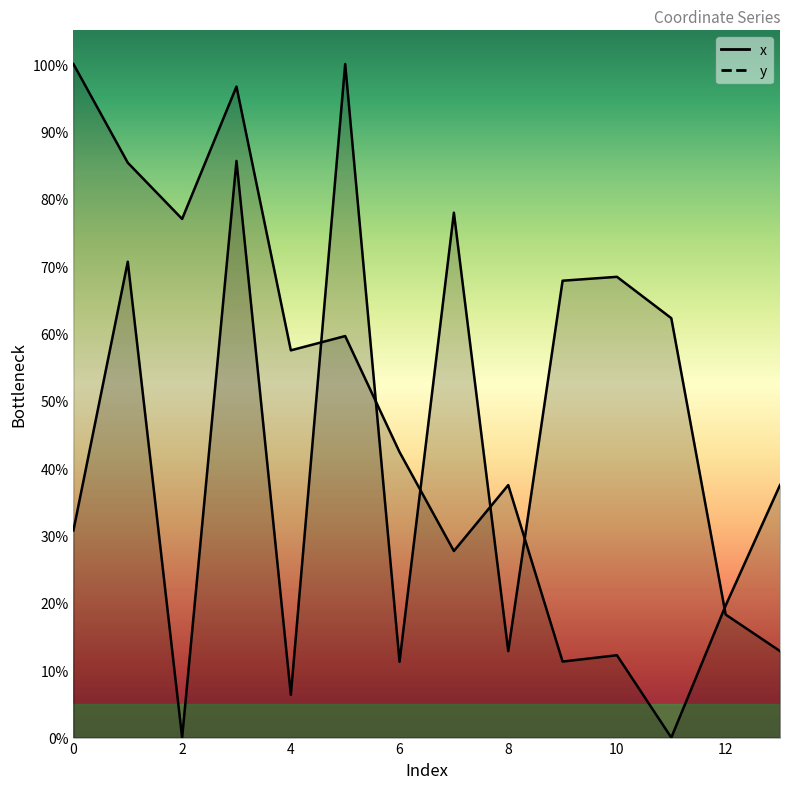

The value of y at 1 is 70.6. True or false?

True